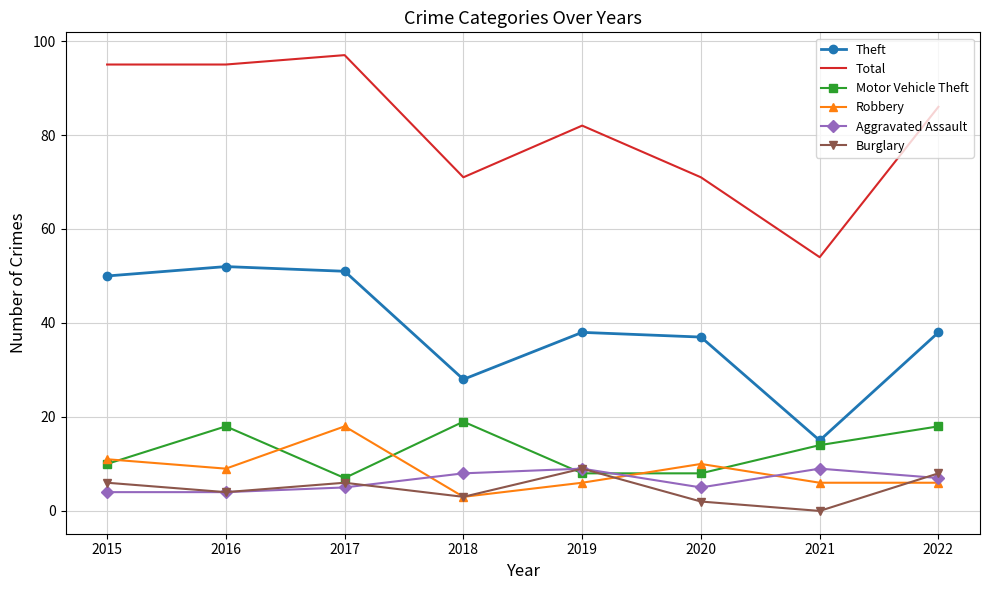

Which series has the widest spread of values?

Total